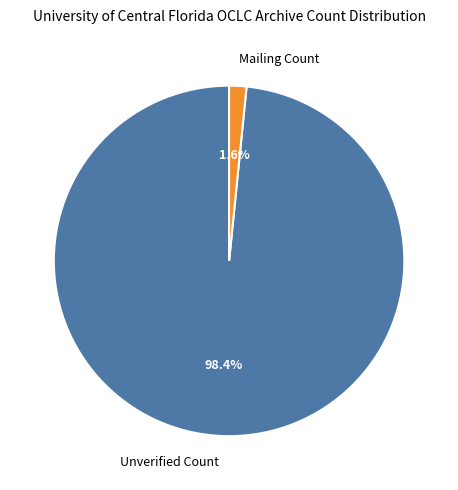

Which has a higher value, Mailing Count or Unverified Count?

Unverified Count